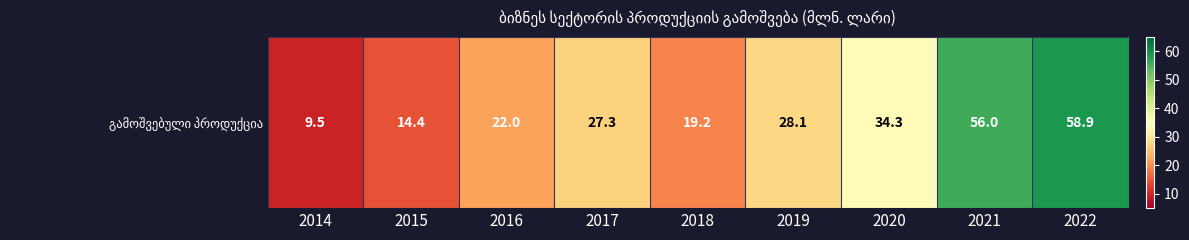

What is the average value?

30.0